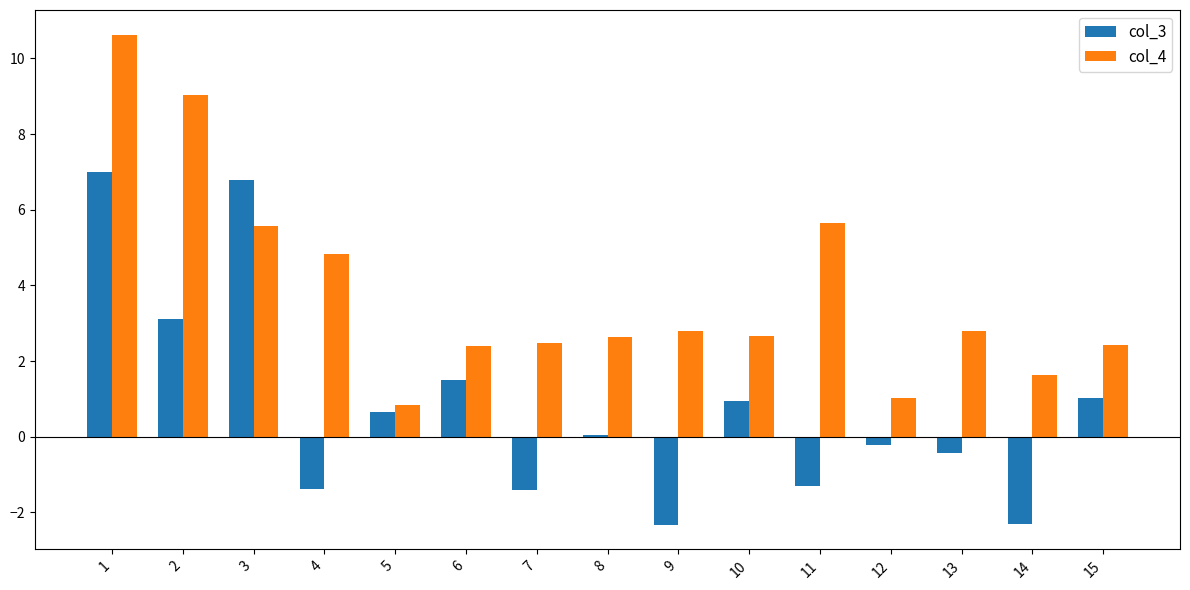

How many groups of bars are there?

15